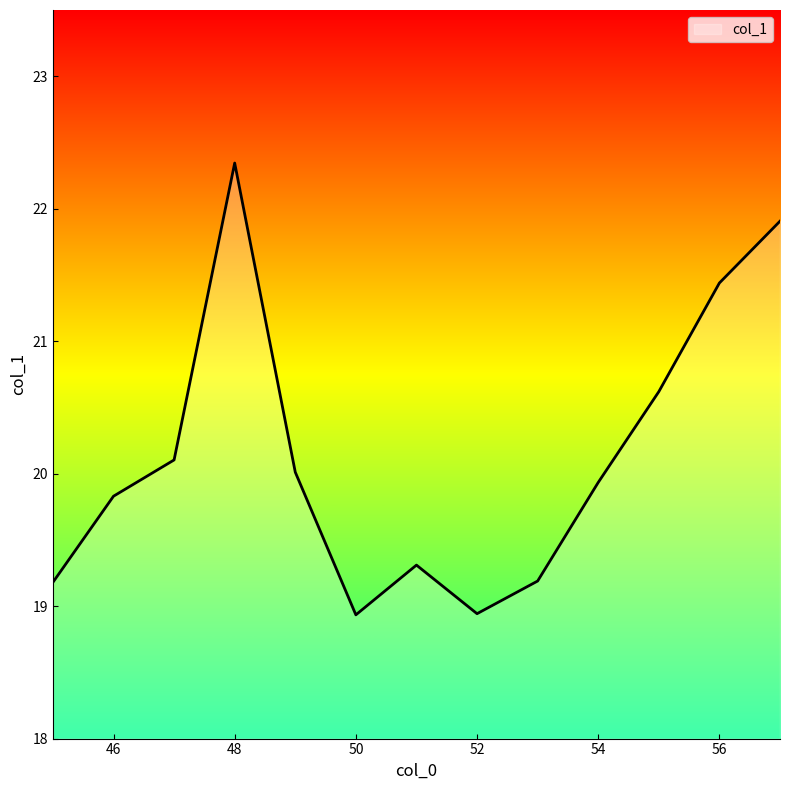

What is the smallest value displayed?

18.9